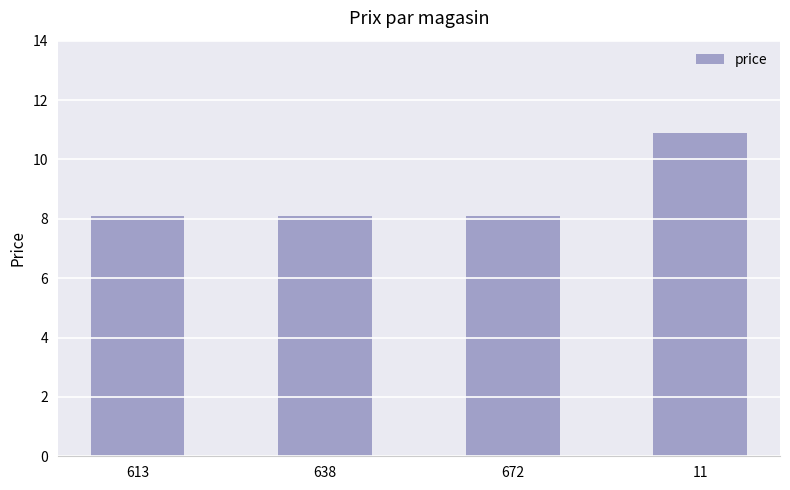

What is the minimum value shown in the chart?

8.1